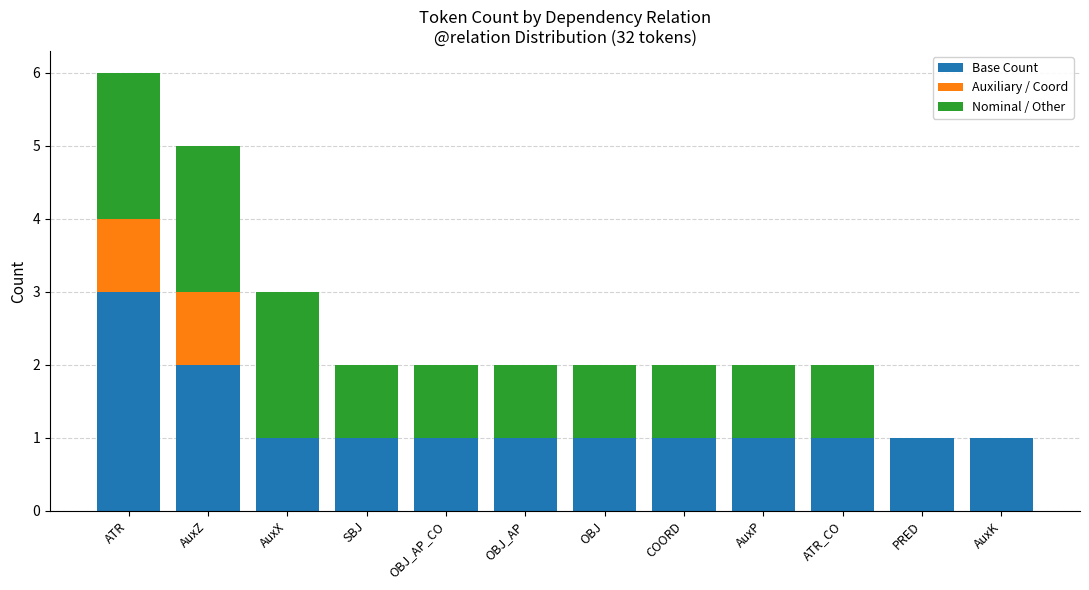

At which label does Base Count reach its peak?

ATR